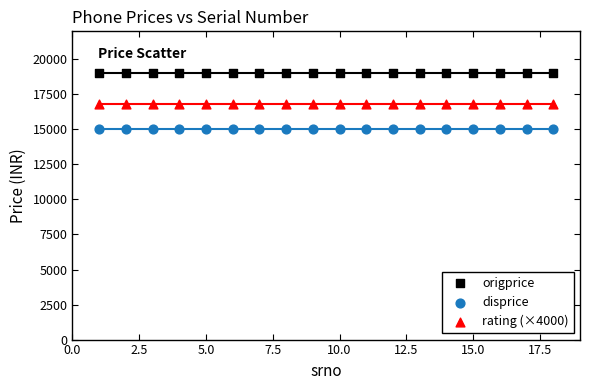

Which series contains the highest Y value?

origprice